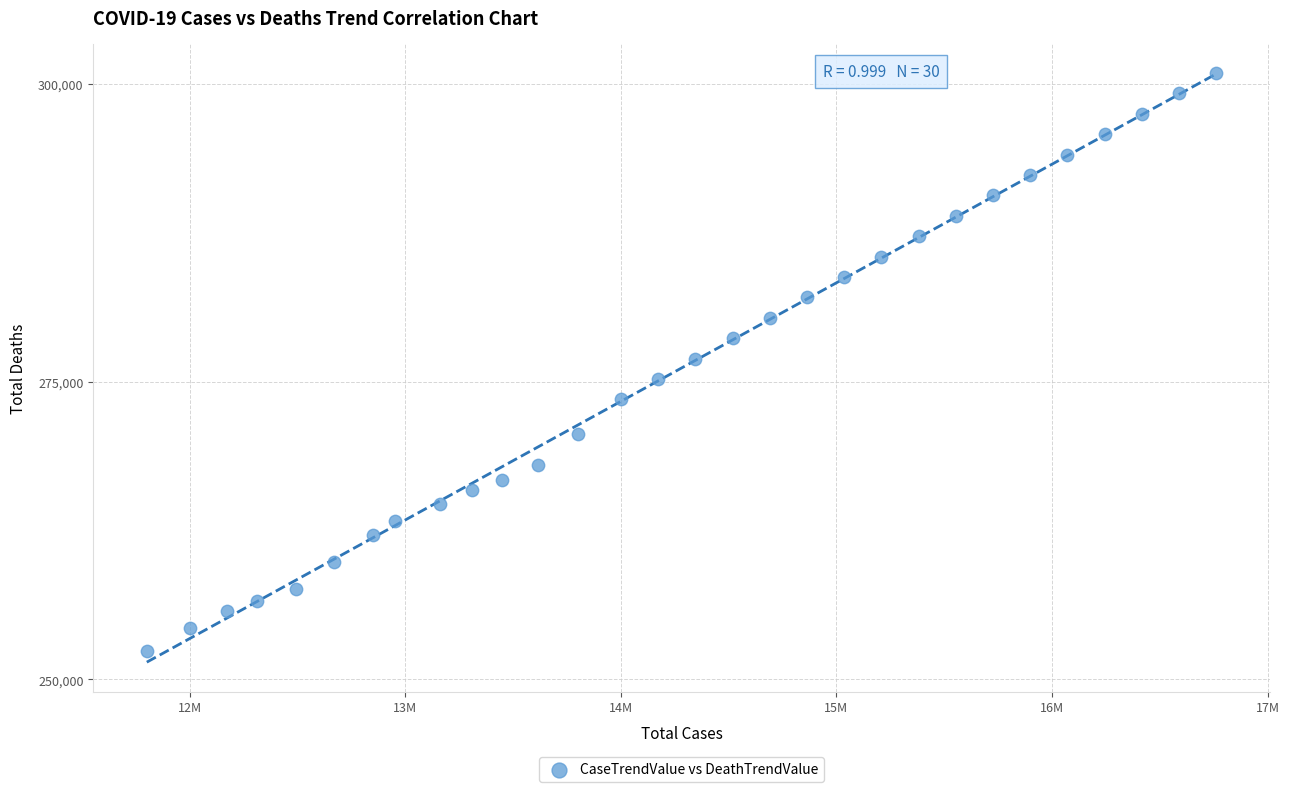

What is the range of Y values (max minus min)?

48569